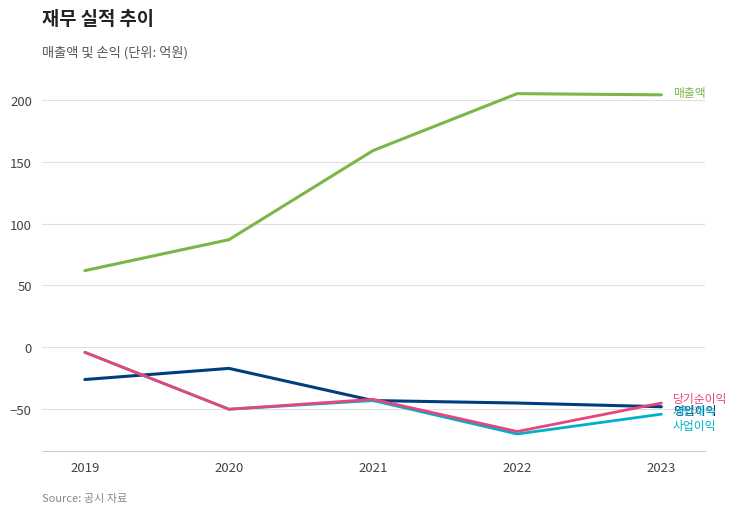

What is the total value across all series at 2020?

-30